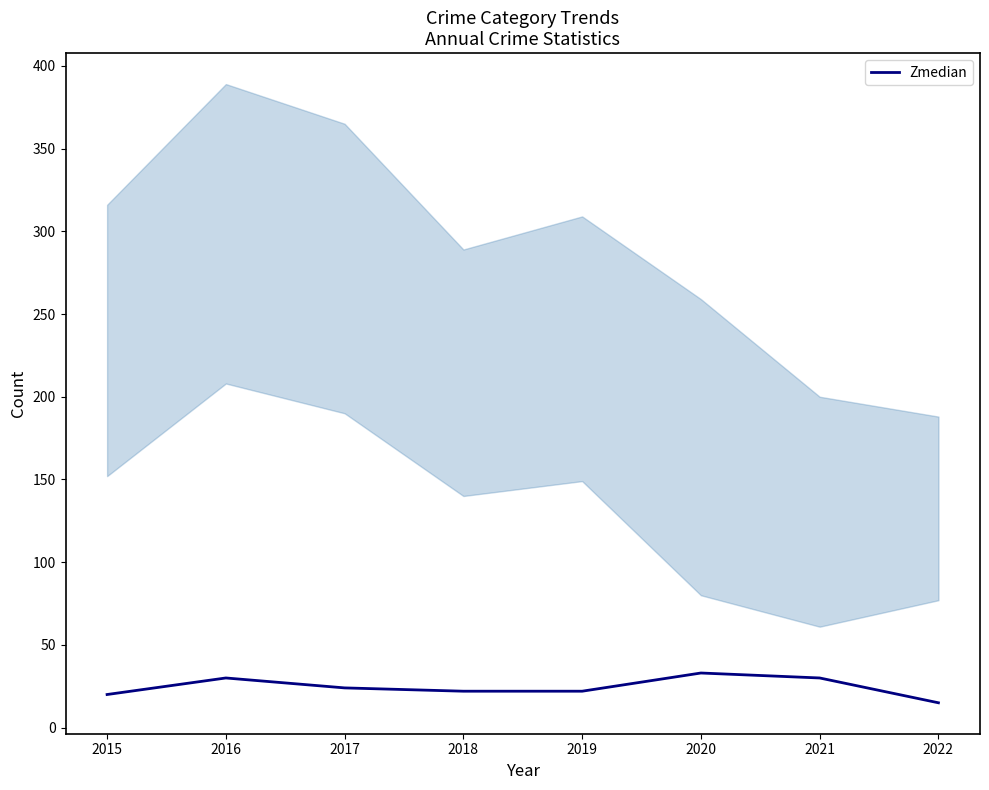

What is the sum of all values?

196